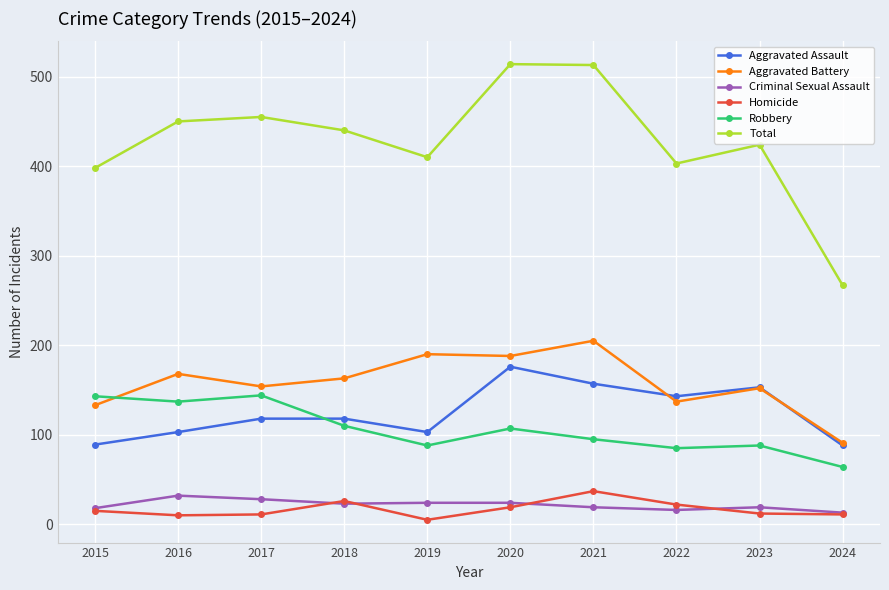

The value of Criminal Sexual Assault at 2023 is 19. True or false?

True